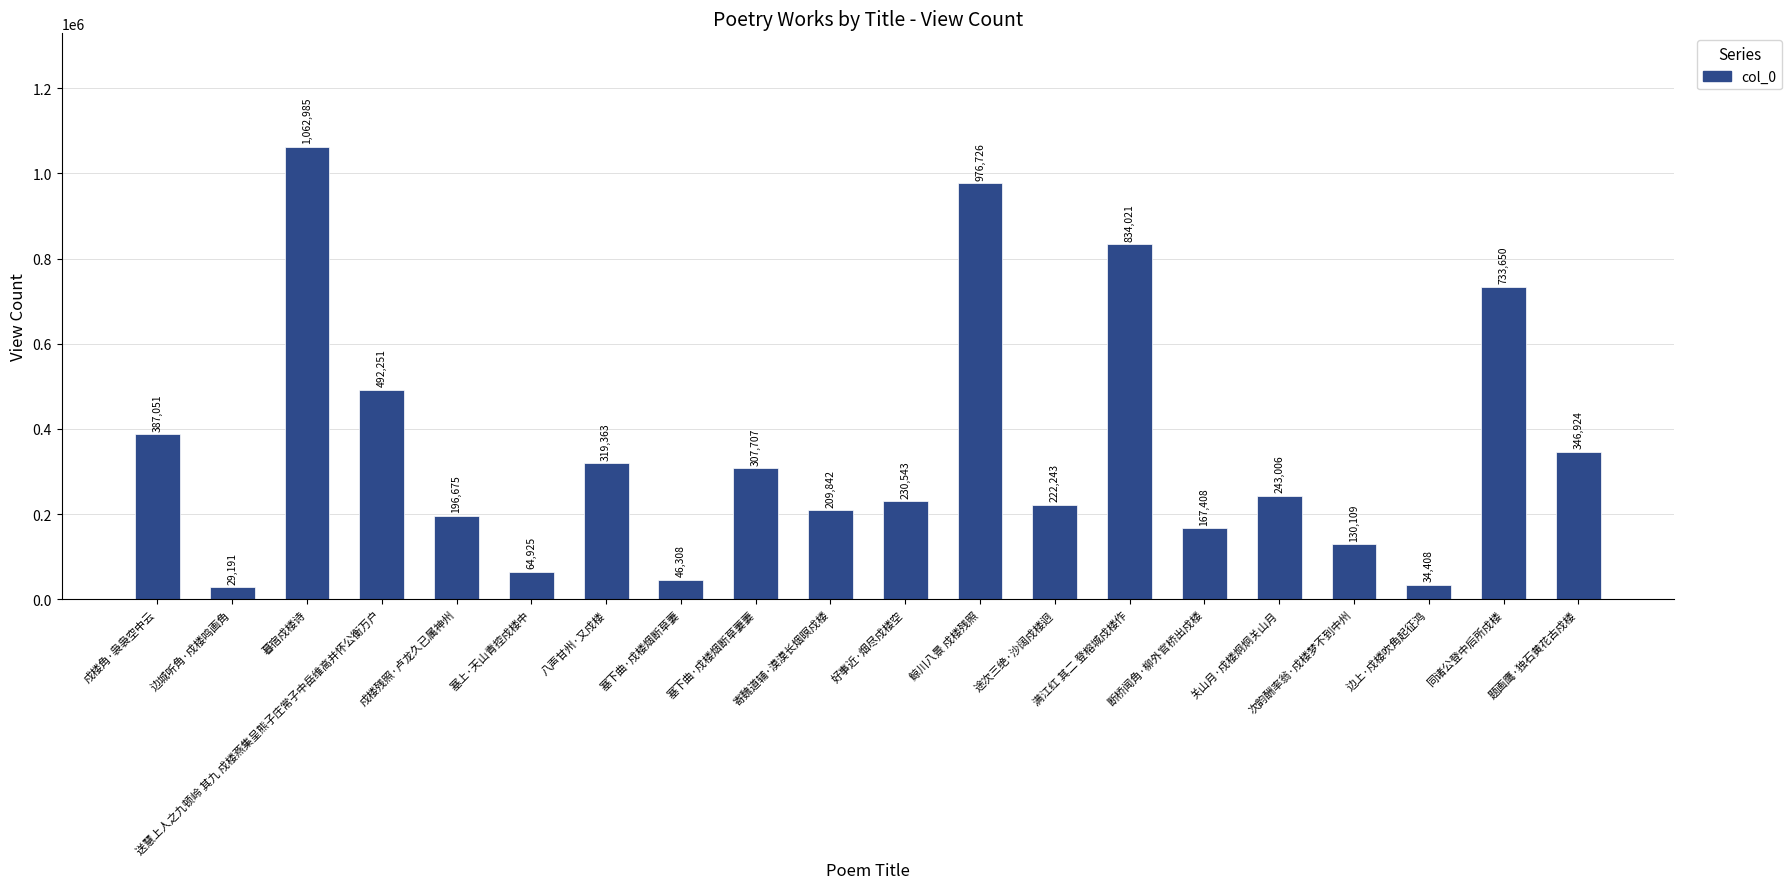

How many distinct data groups are displayed?

1